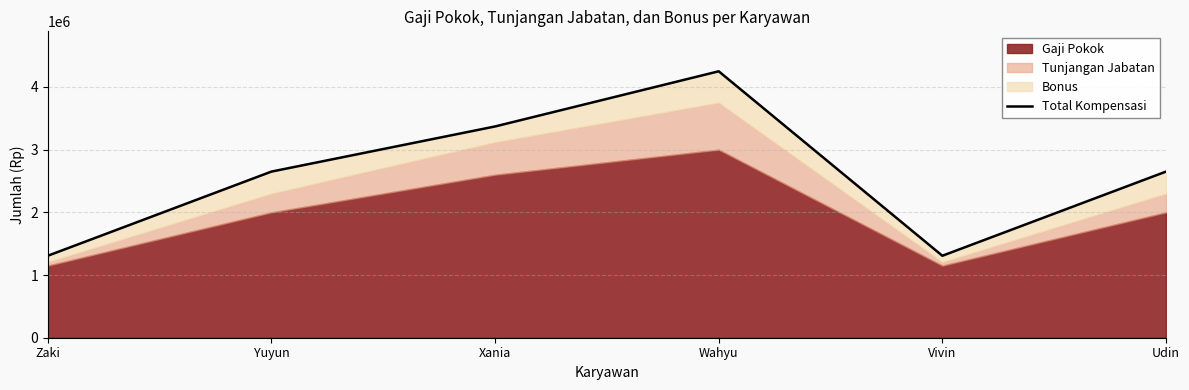

What is the difference between the maximum and minimum values?

2942500